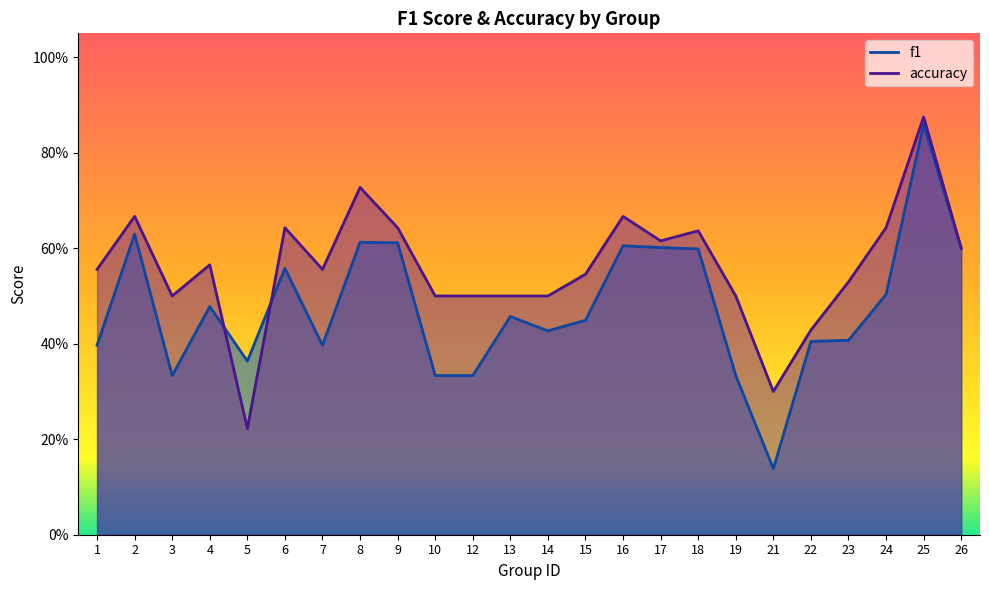

What is the difference between the second highest and minimum values in the f1 series?

0.5